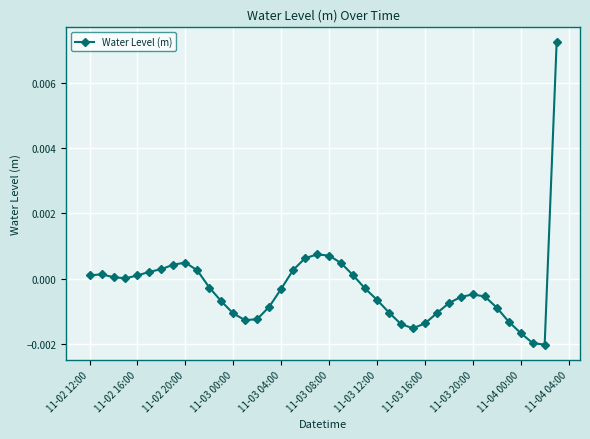

True or false: there are more than 1 points higher than both neighbors.

True